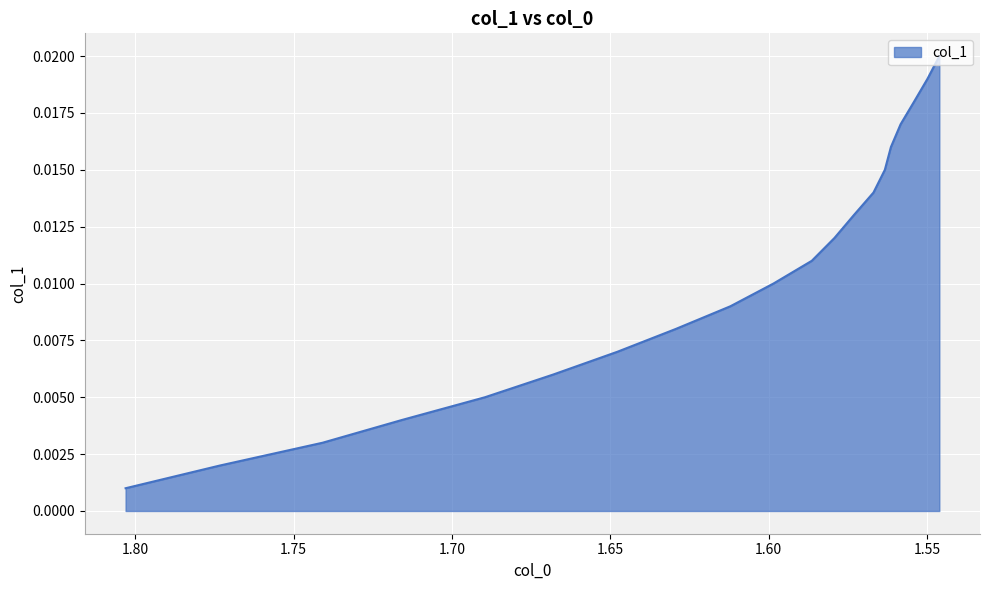

Which category has the lowest value across all series?

1.803054510512033